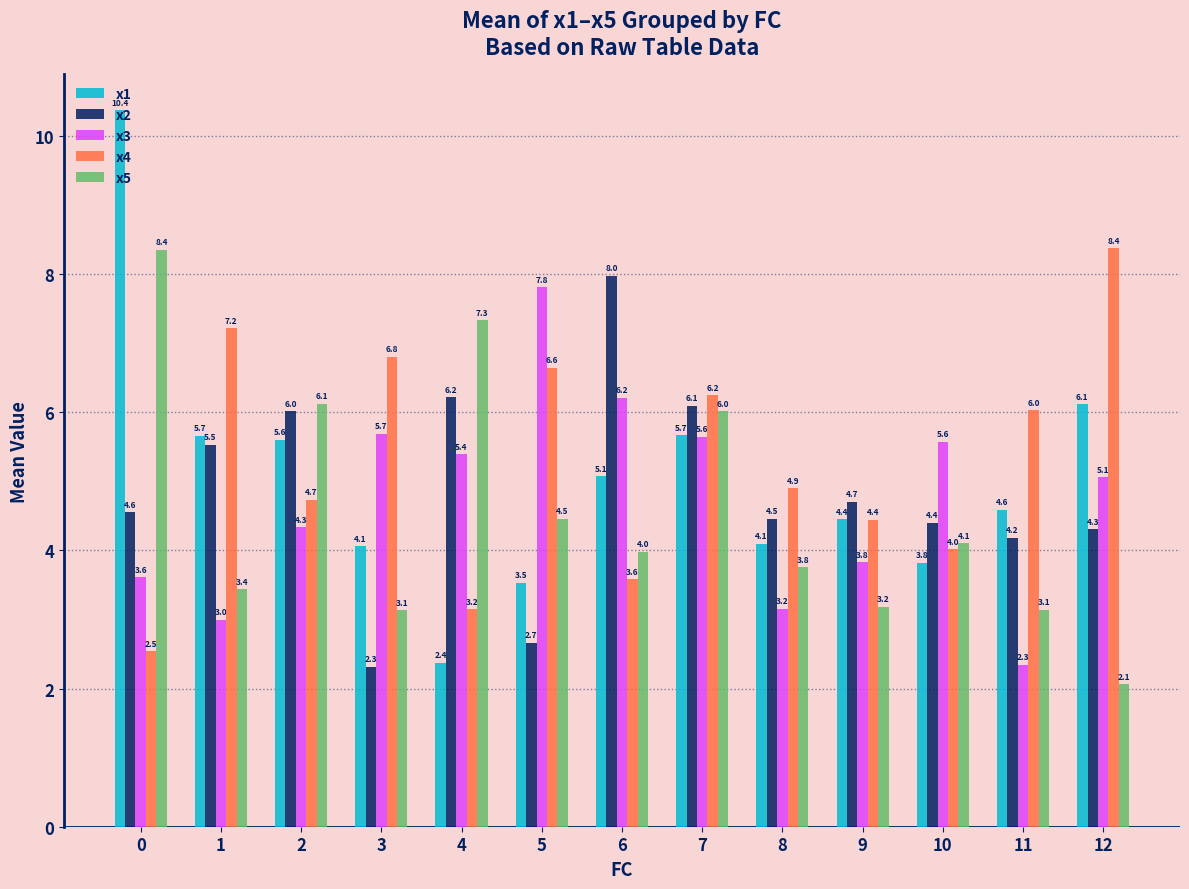

List the series in order of their overall mean, lowest first.

x5, x3, x2, x1, x4